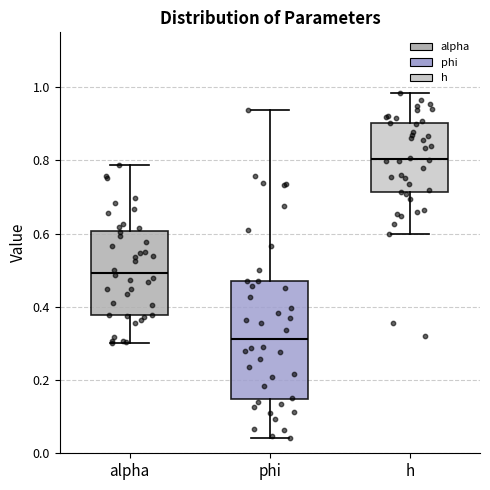

Which box's median line is the highest?

h